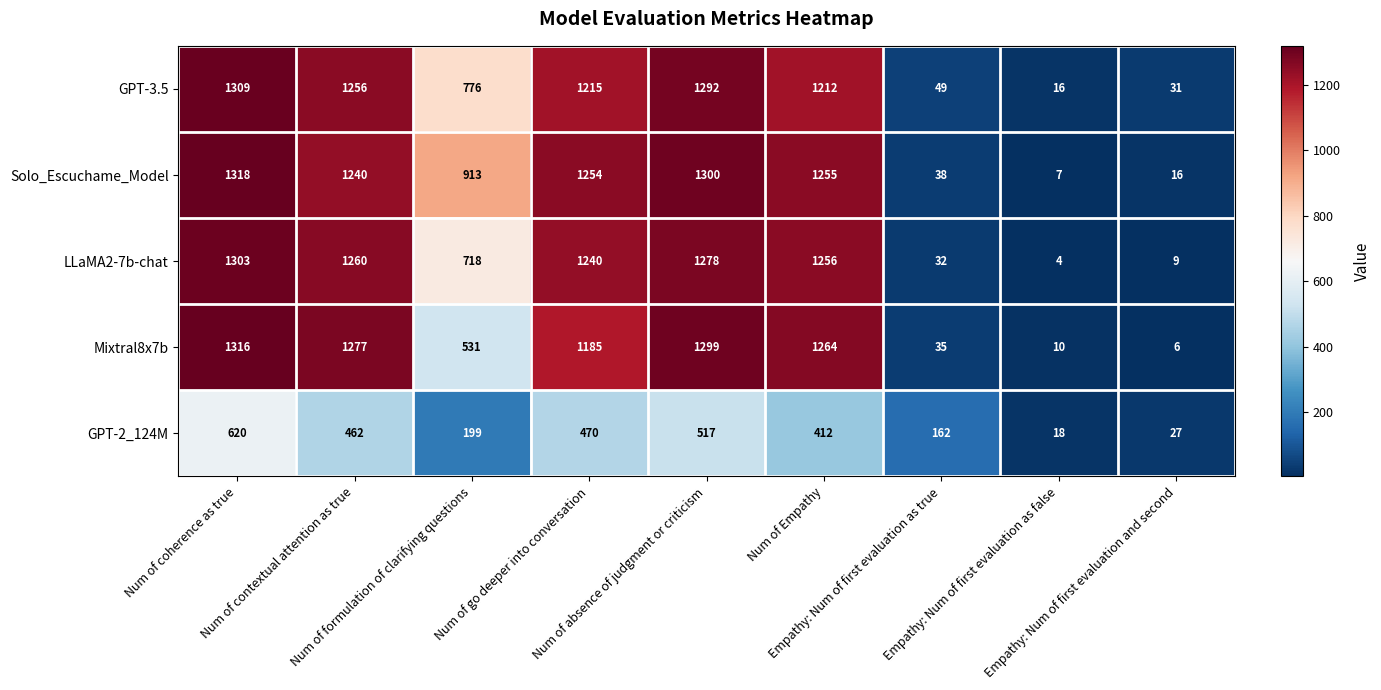

What is the lowest value of the Mixtral8x7b series?

6